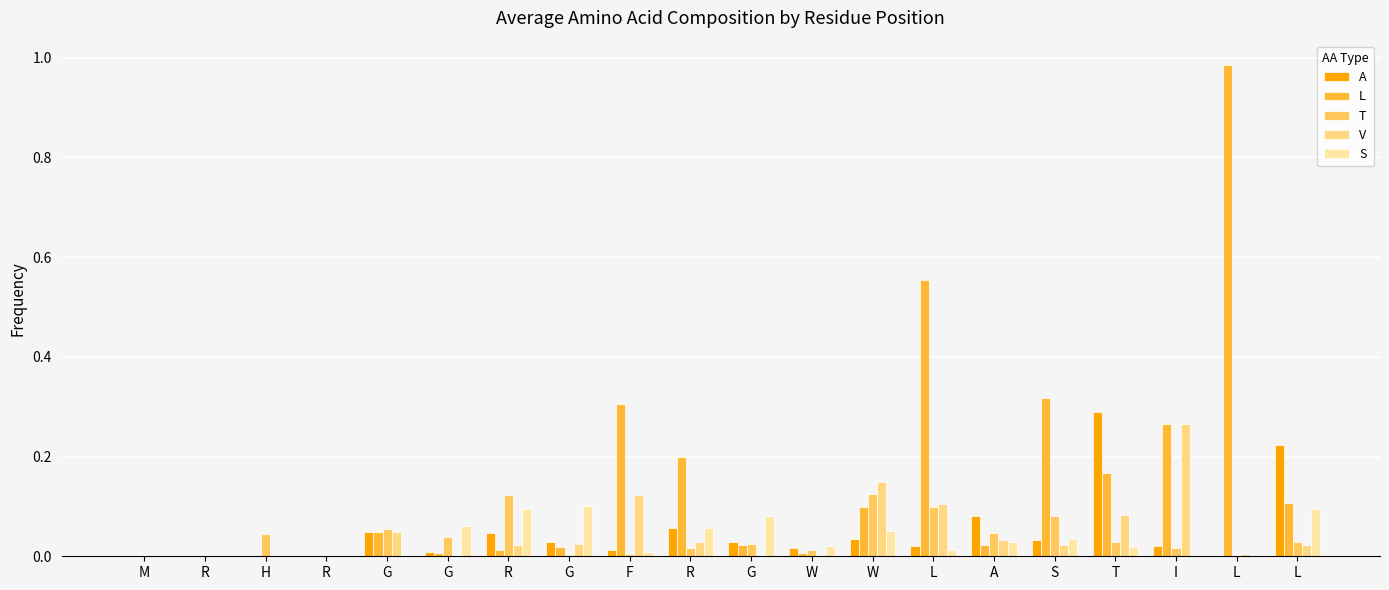

How many distinct data groups are displayed?

5